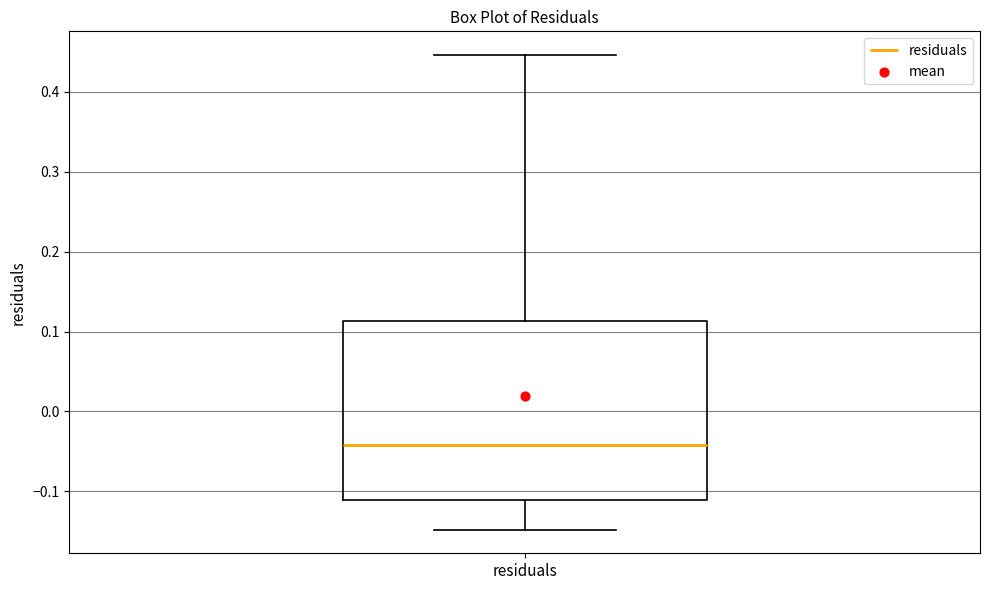

Where is the lower edge of the box for residuals on the y-axis? The values are not printed on the chart, so give them approximately, as read against the axis.

-0.11